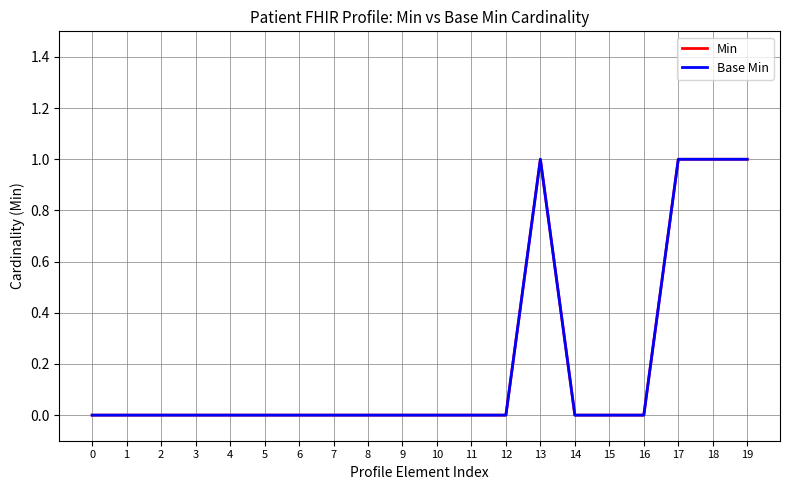

What is the maximum value shown in the chart?

1